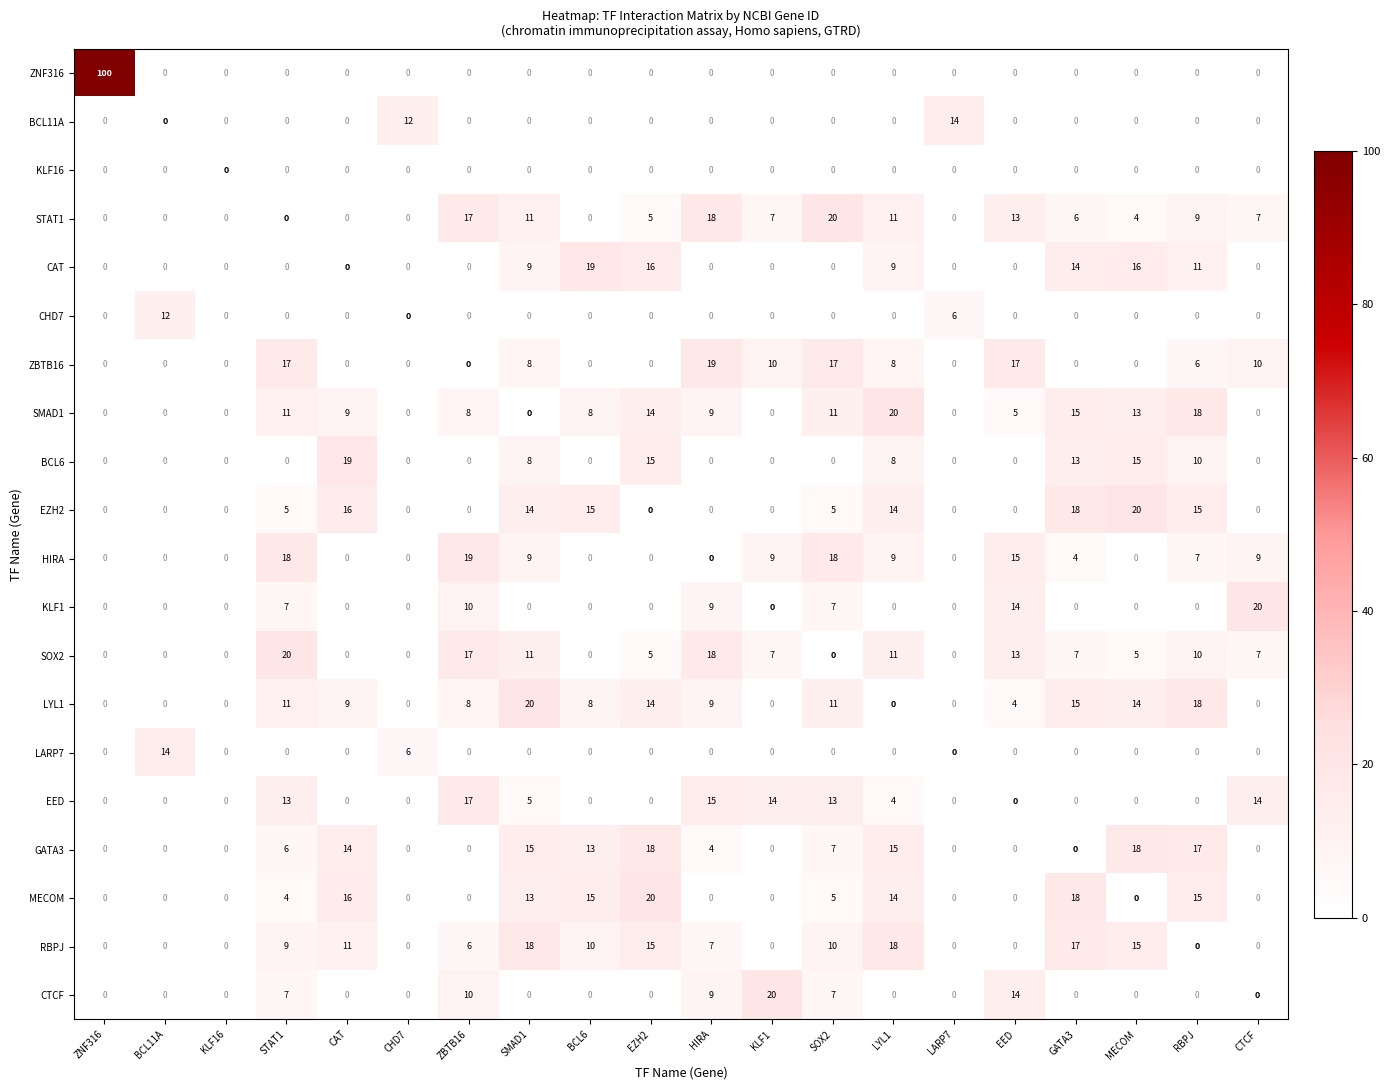

What is the difference between the maximum and minimum values in the BCL11A series?

14